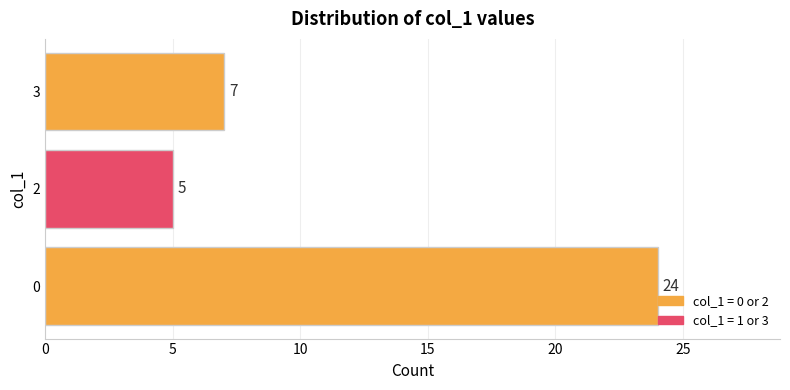

The value at 0 is 32. True or false?

False